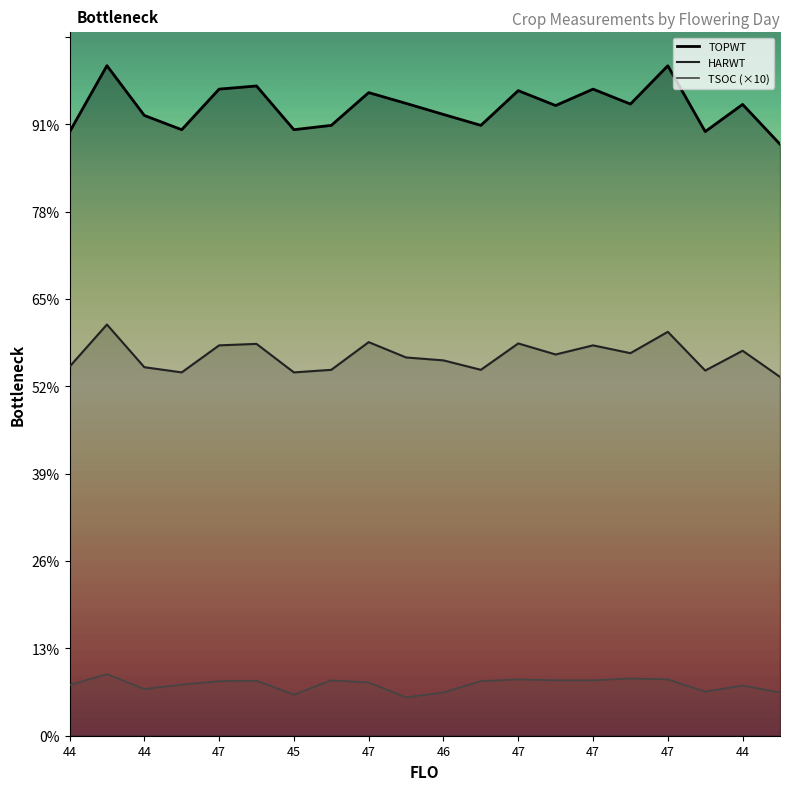

True or false: HARWT and TSOC (×10) intersect in this chart.

False